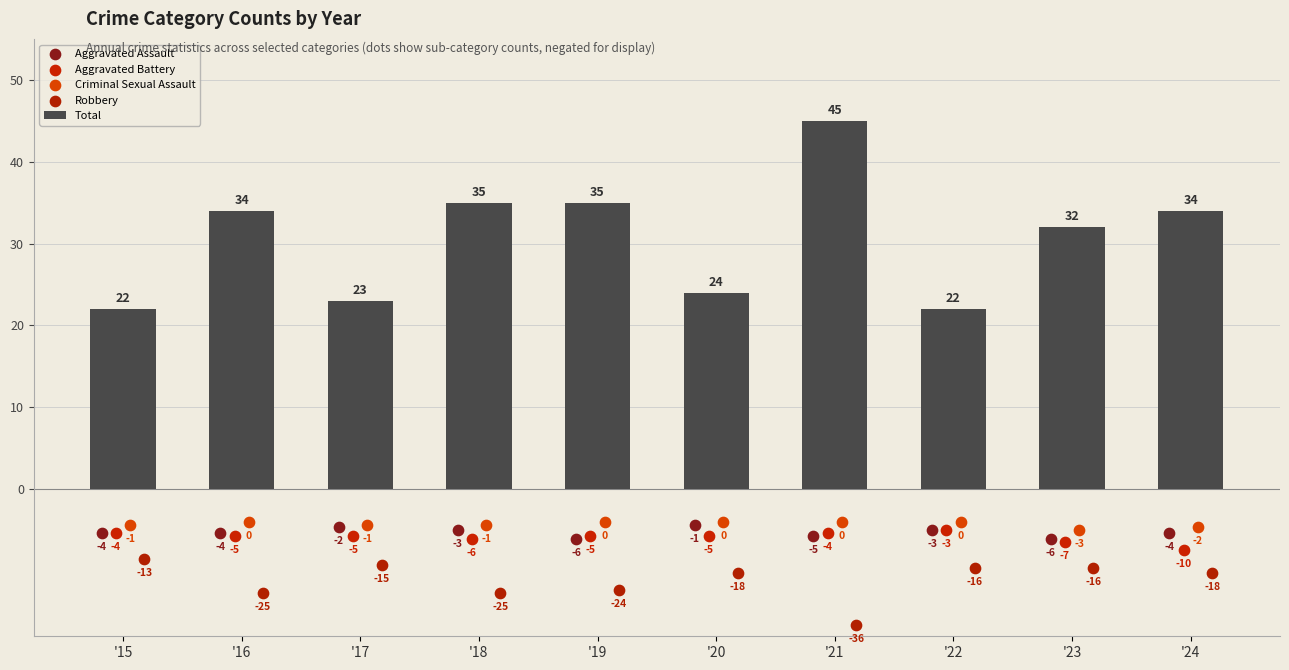

What are all the series names shown in the legend?

Total, Aggravated Assault, Aggravated Battery, Criminal Sexual Assault, Robbery